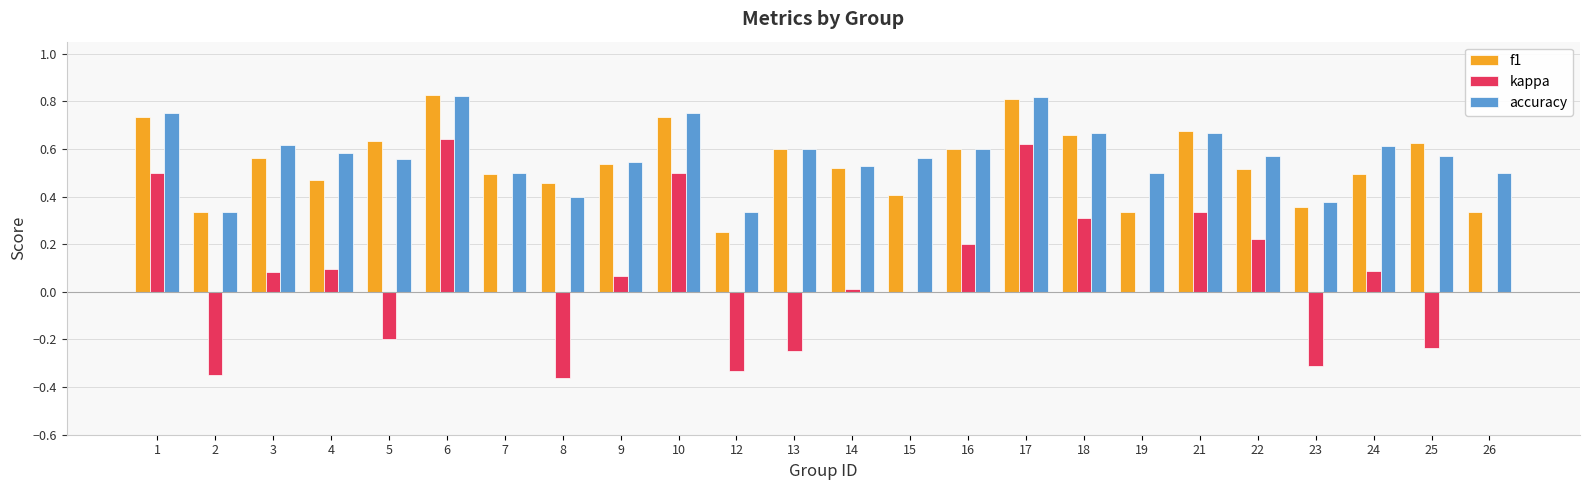

Which series changed the most between 18 and 25?

kappa